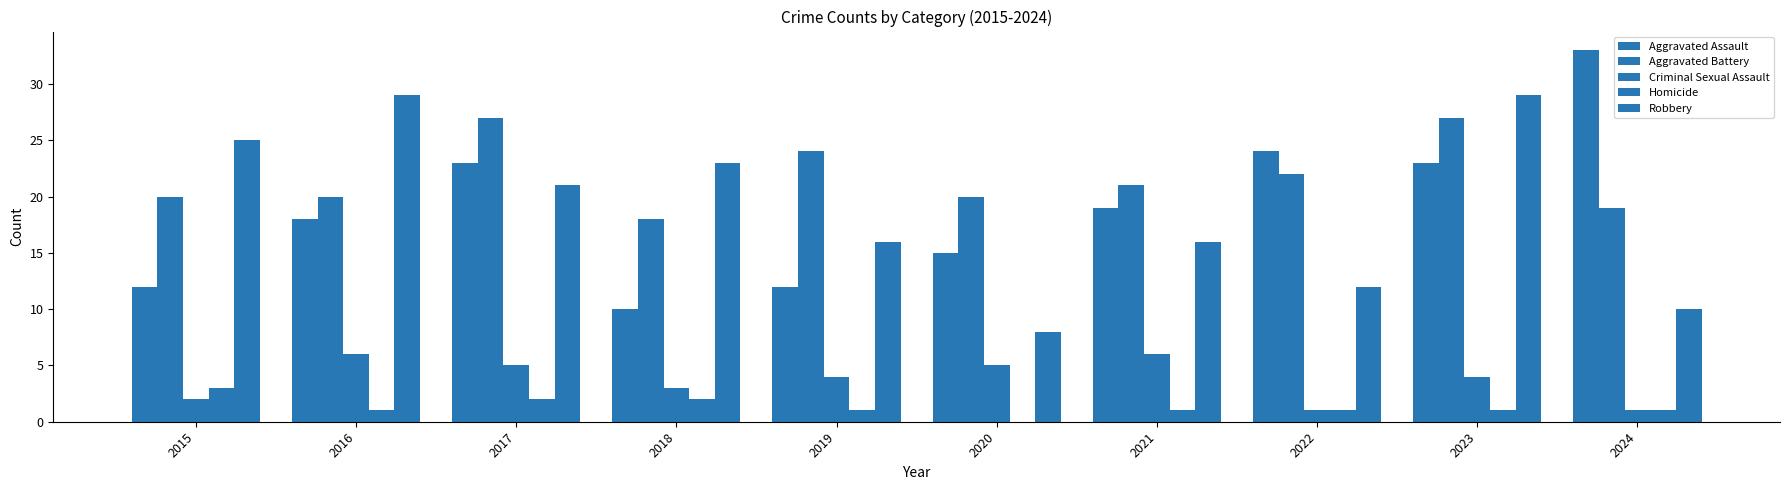

At 2017, list the series in order from largest to smallest.

Aggravated Battery, Aggravated Assault, Robbery, Criminal Sexual Assault, Homicide